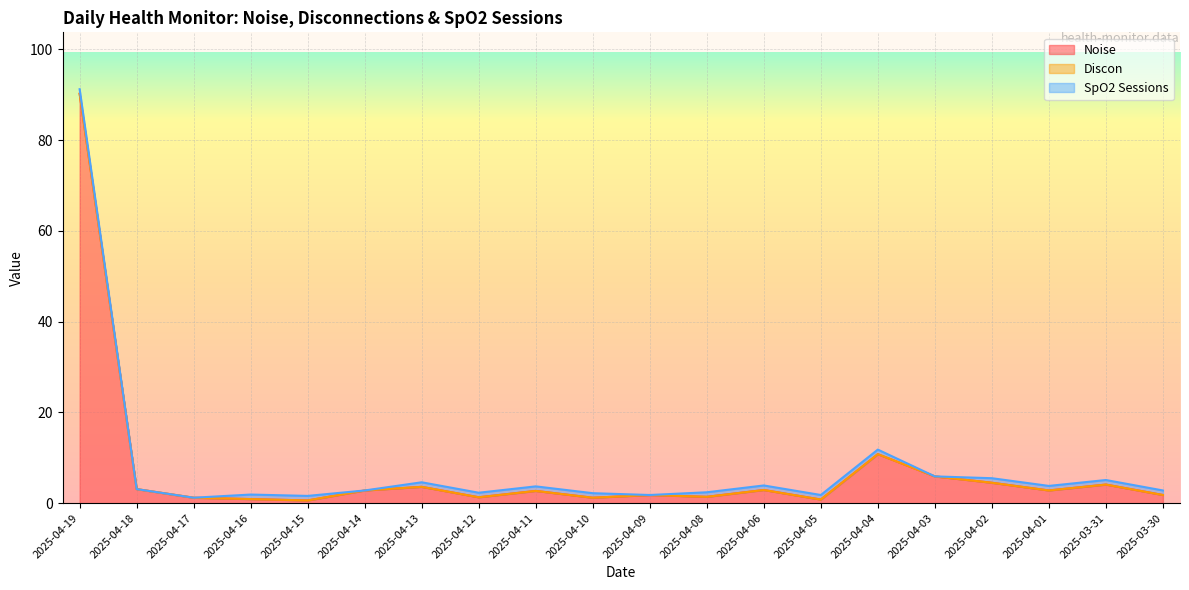

Between 2025-04-06 and 2025-03-30, which is larger?

2025-04-06